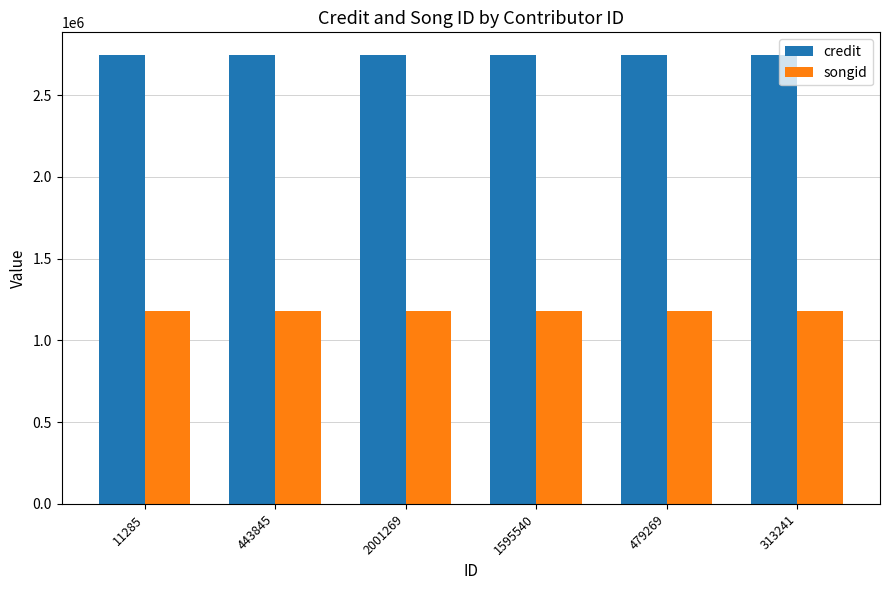

What is the maximum value for songid?

1182482